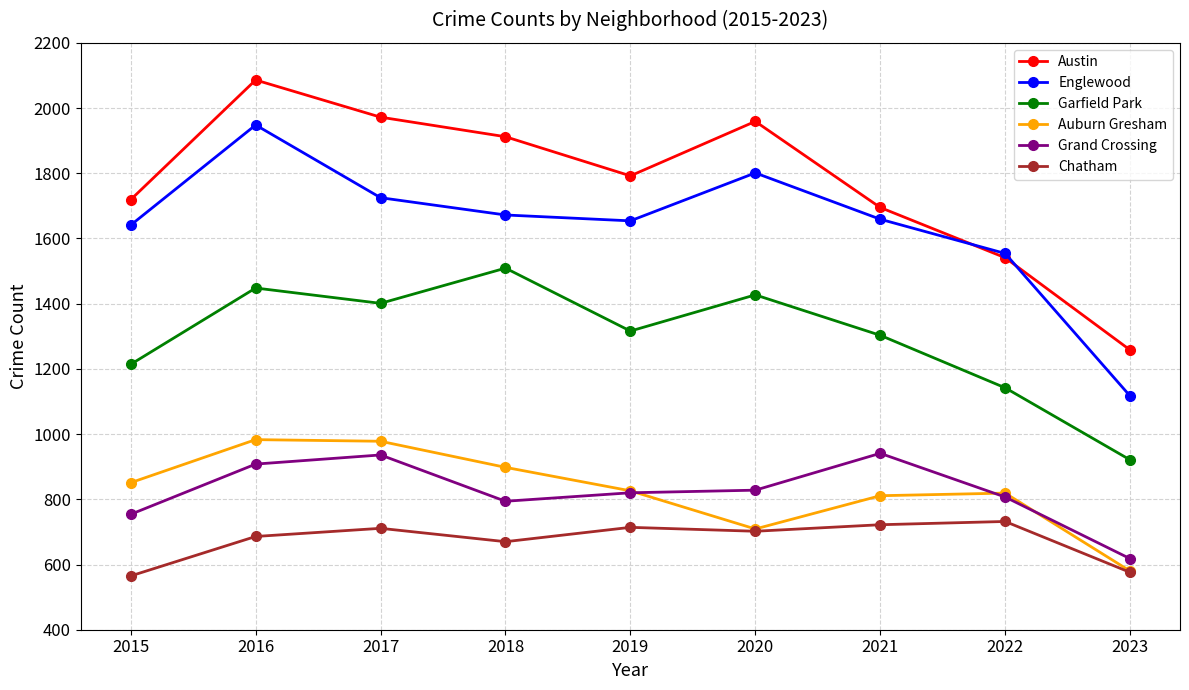

At which category does Austin reach its first local peak?

2016